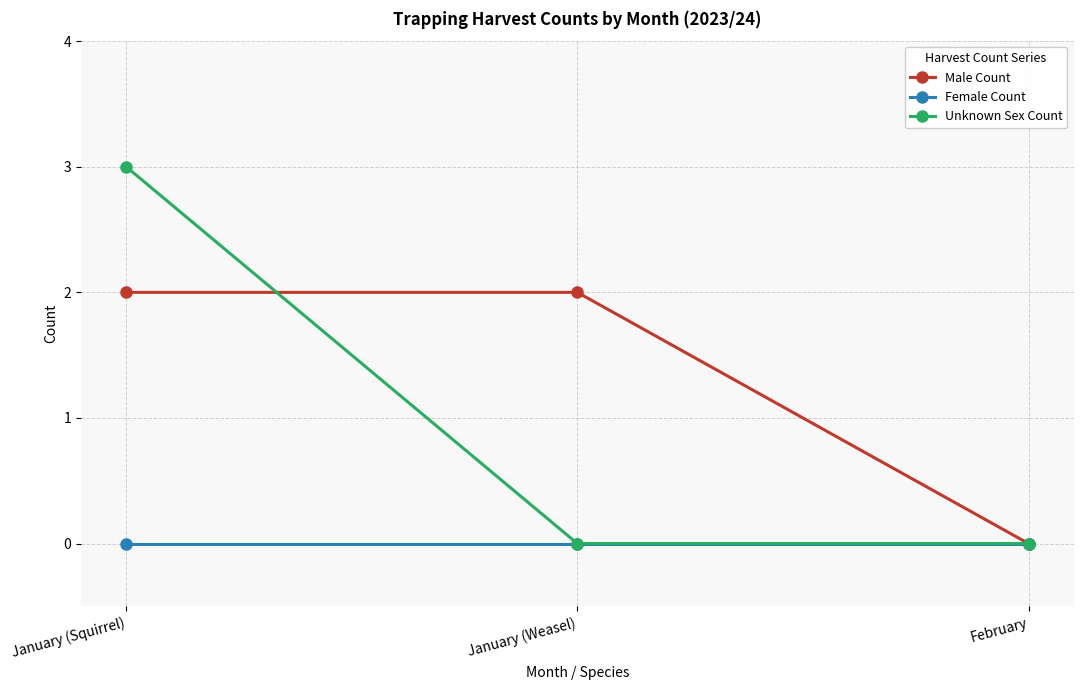

What is the approximate value of Unknown Sex Count at January (Squirrel)?

3